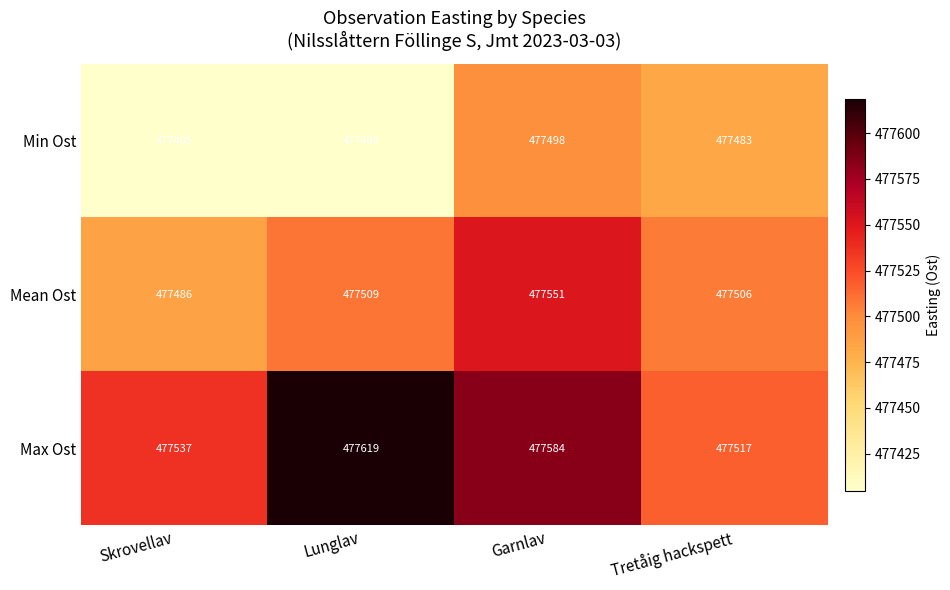

Reading left to right, extract all data points from this chart.

Min Ost: 477405	477405	477498	477483
Mean Ost: 477486	477509	477551	477506
Max Ost: 477537	477619	477584	477517